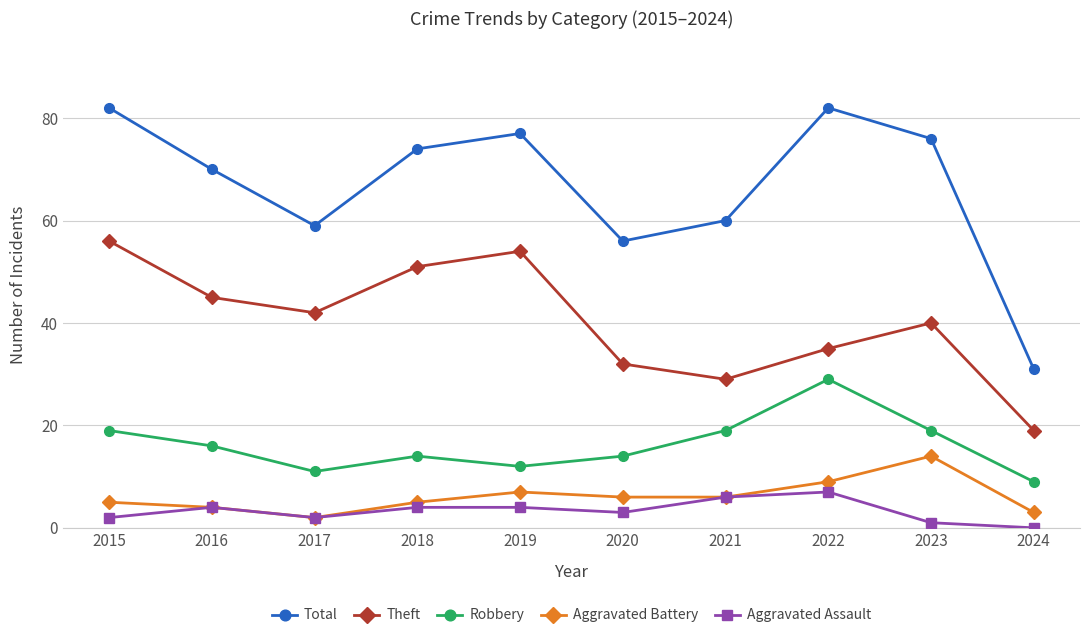

What is the value of the Robbery point at the 8th from the left?

29